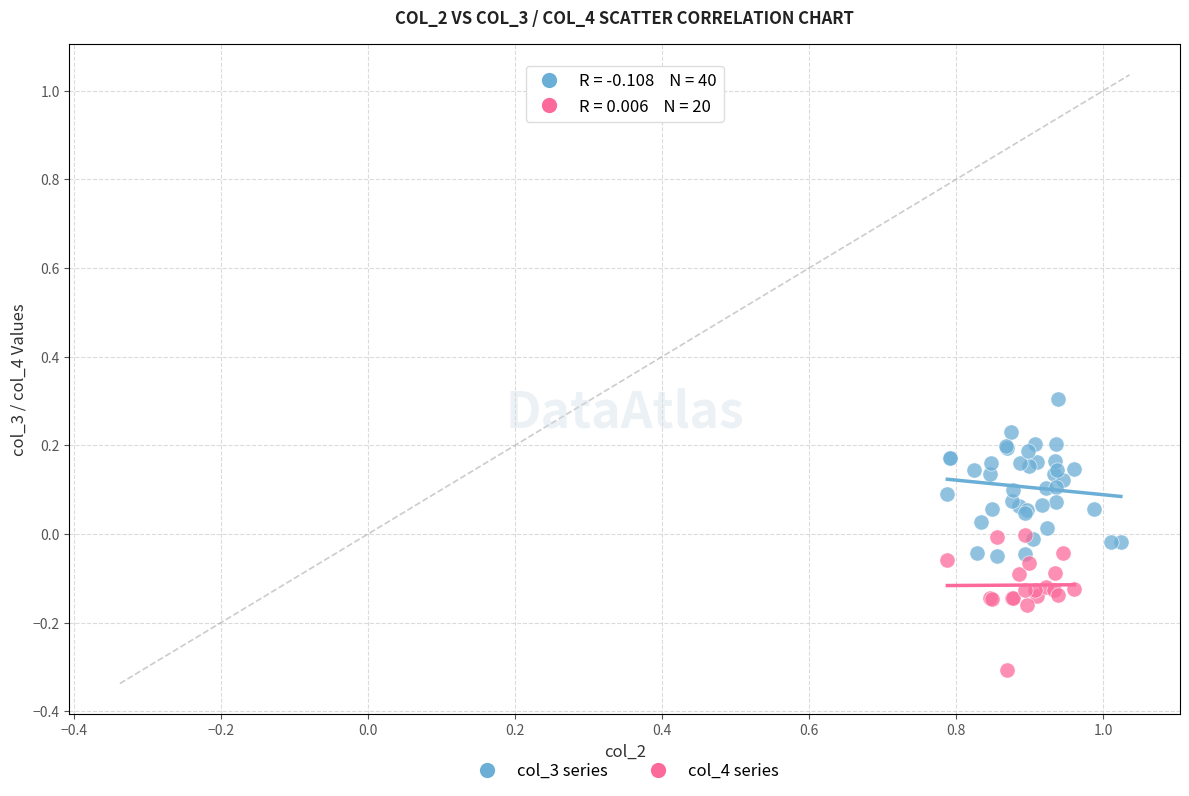

What are all the series names shown in the legend?

col_3 series, col_4 series